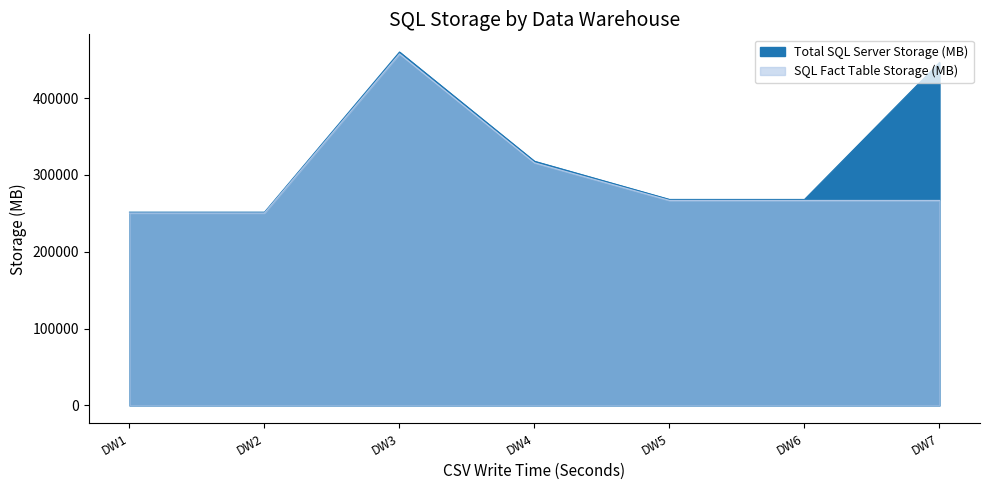

List the labels in order of Total SQL Server Storage (MB) value, largest first.

DW3, DW7, DW4, DW5, DW6, DW1, DW2